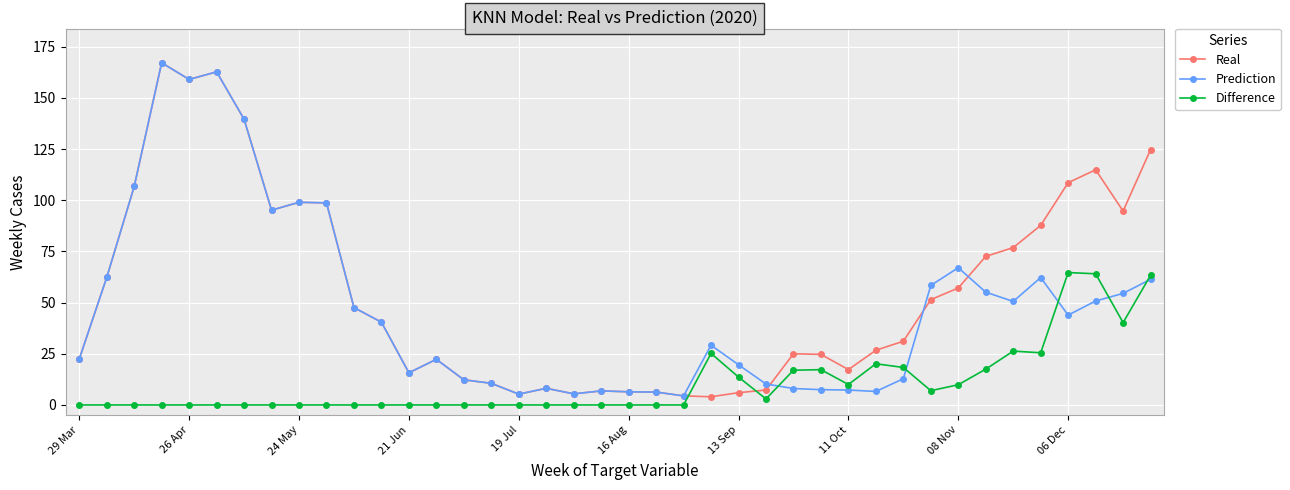

True or false: Prediction and Difference intersect in this chart.

True